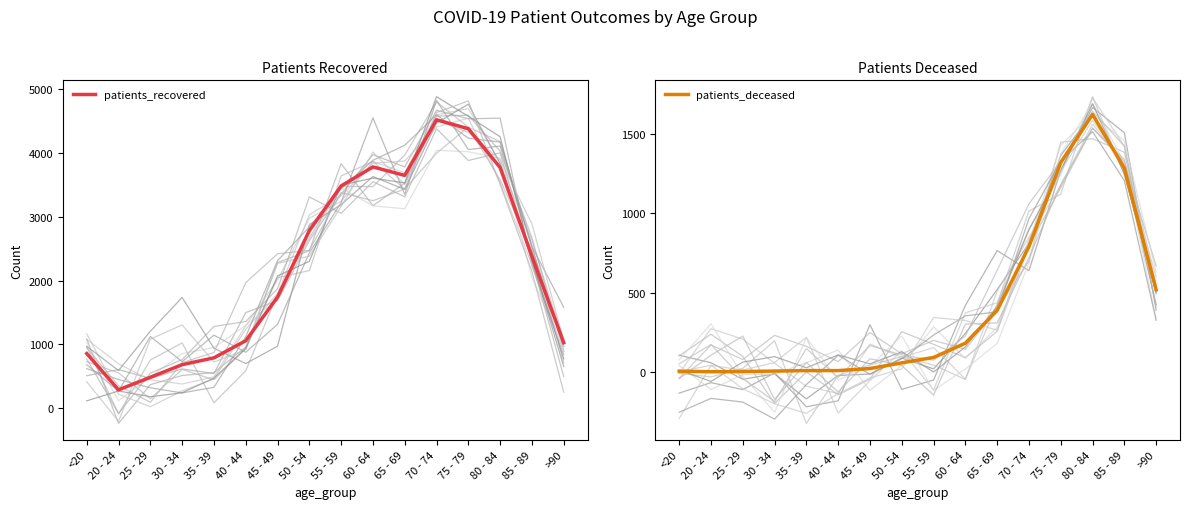

At how many categories does at least one series exceed 1417?

9